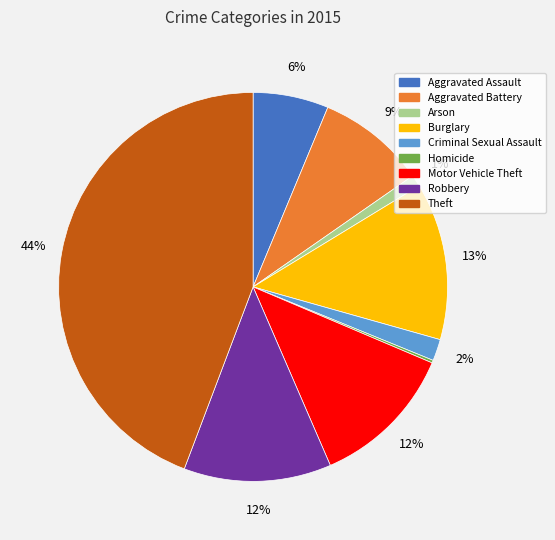

To the nearest percent, what is the average slice percentage?

11%